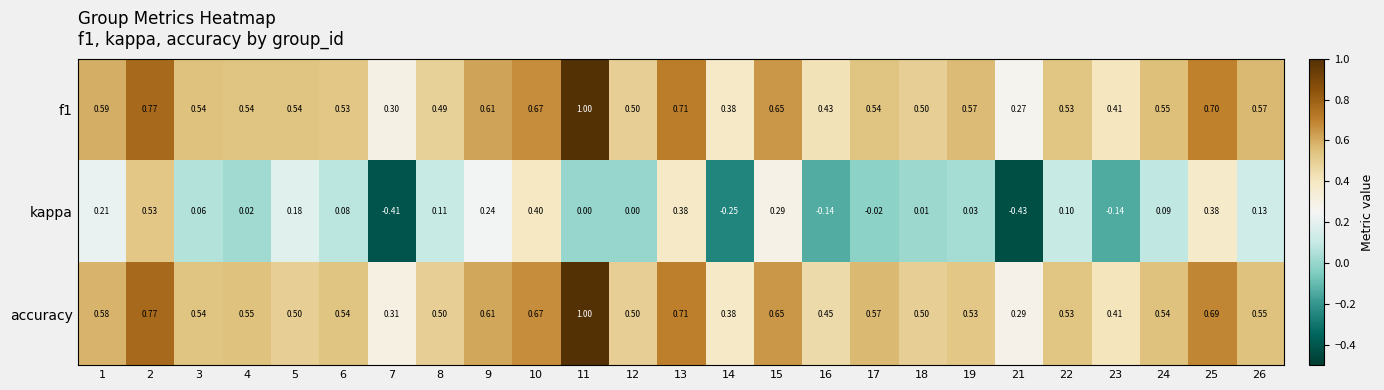

Is the value of kappa at 12 greater than the value of f1 at 12?

No